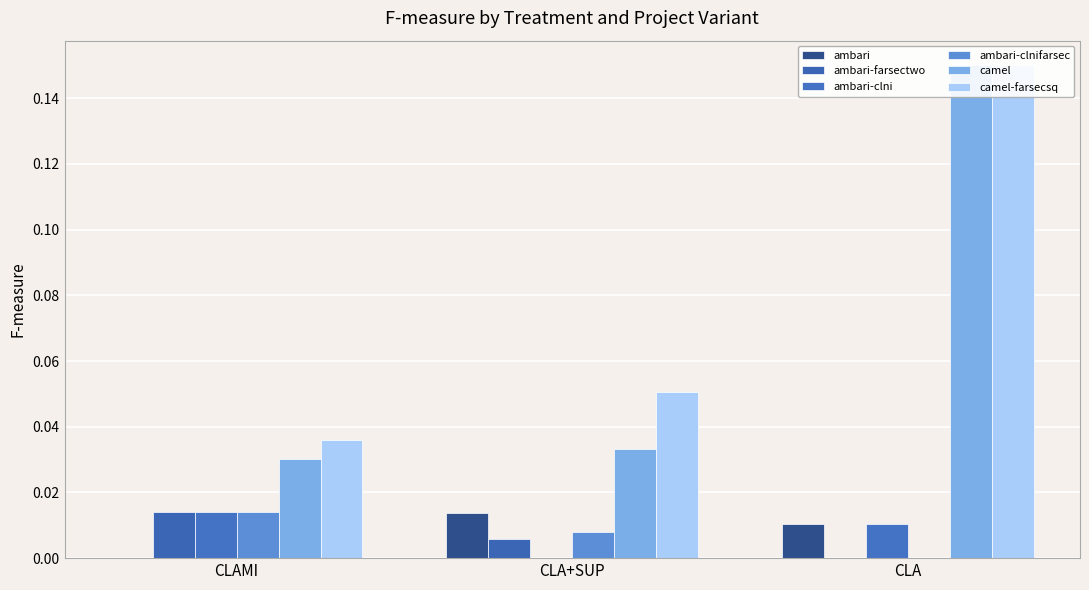

At which category does the chart reach its peak across all series?

CLA